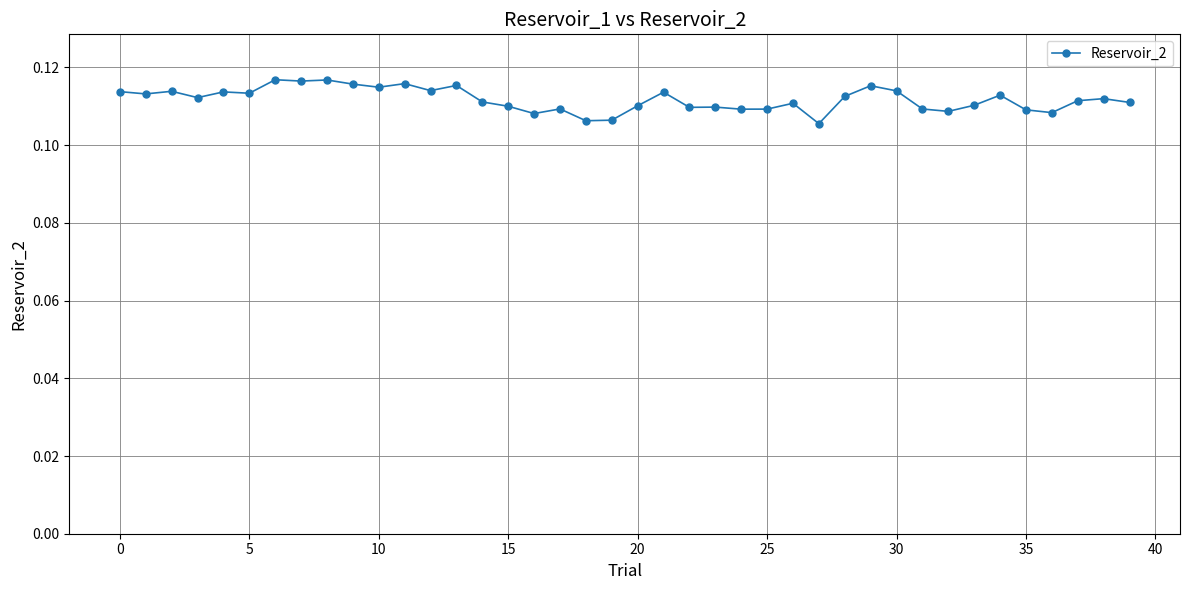

How many values are between 0 and 1?

40